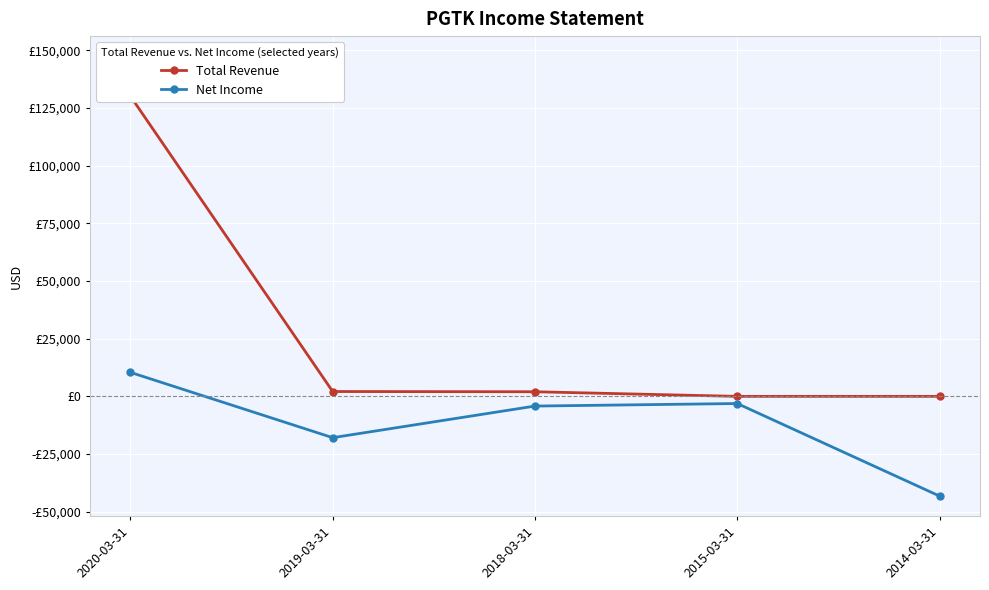

What is the highest value of the Net Income series?

10400